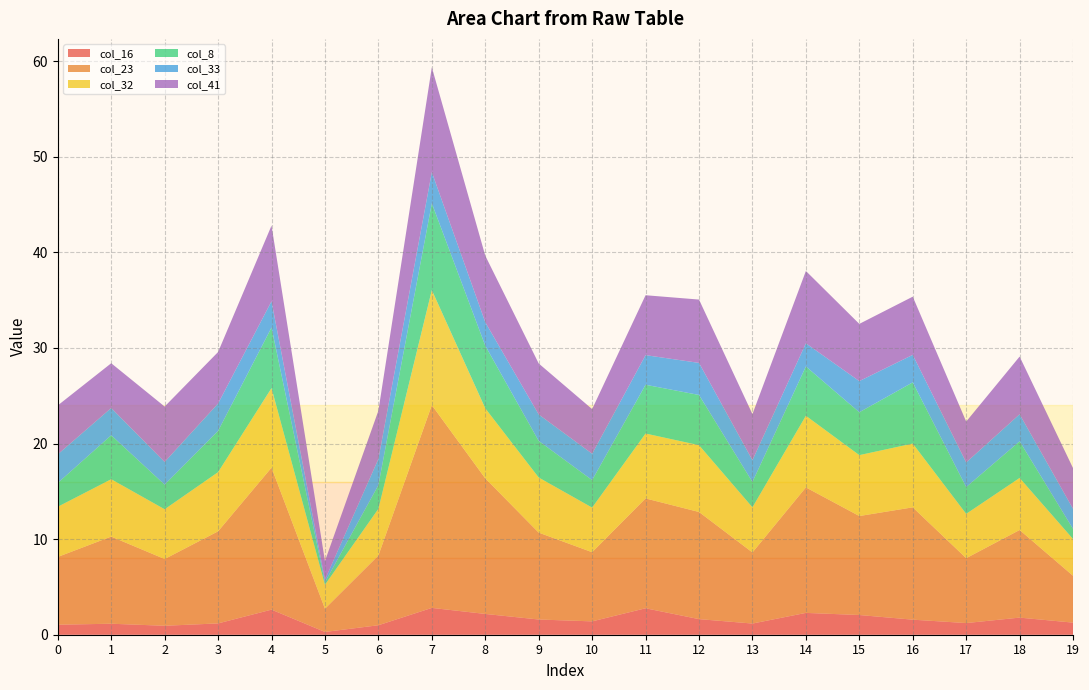

Reading left to right, list all the values displayed in this chart.

col_16: 1.0	1.2	0.9	1.2	2.6	0.3	1.0	2.8	2.2	1.6	1.4	2.8	1.6	1.2	2.3	2.1	1.6	1.2	1.8	1.3
col_23: 7.1	9.1	7.0	9.6	14.9	2.4	7.3	21.2	14.2	9.1	7.2	11.5	11.2	7.4	13.1	10.4	11.7	6.8	9.2	4.9
col_32: 5.2	6.0	5.2	6.2	8.3	2.5	4.9	12.0	7.3	5.8	4.7	6.8	7.0	4.7	7.5	6.4	6.7	4.6	5.4	3.8
col_8: 2.5	4.6	2.6	4.3	6.3	0.3	2.5	9.1	6.6	3.8	2.9	5.1	5.3	2.6	5.2	4.5	6.4	2.8	3.8	1.1
col_33: 3.0	2.9	2.4	2.9	2.7	0.3	2.7	3.3	2.5	2.8	2.8	3.1	3.4	2.3	2.4	3.3	2.9	2.6	2.8	2.1
col_41: 5.1	4.7	5.8	5.4	7.9	2.0	5.1	11.0	7.0	5.3	4.7	6.3	6.6	4.8	7.6	6.0	6.1	4.3	6.0	4.3